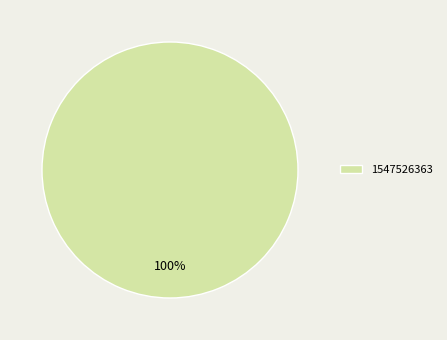

Rank the categories by value from lowest to highest.

1547526363